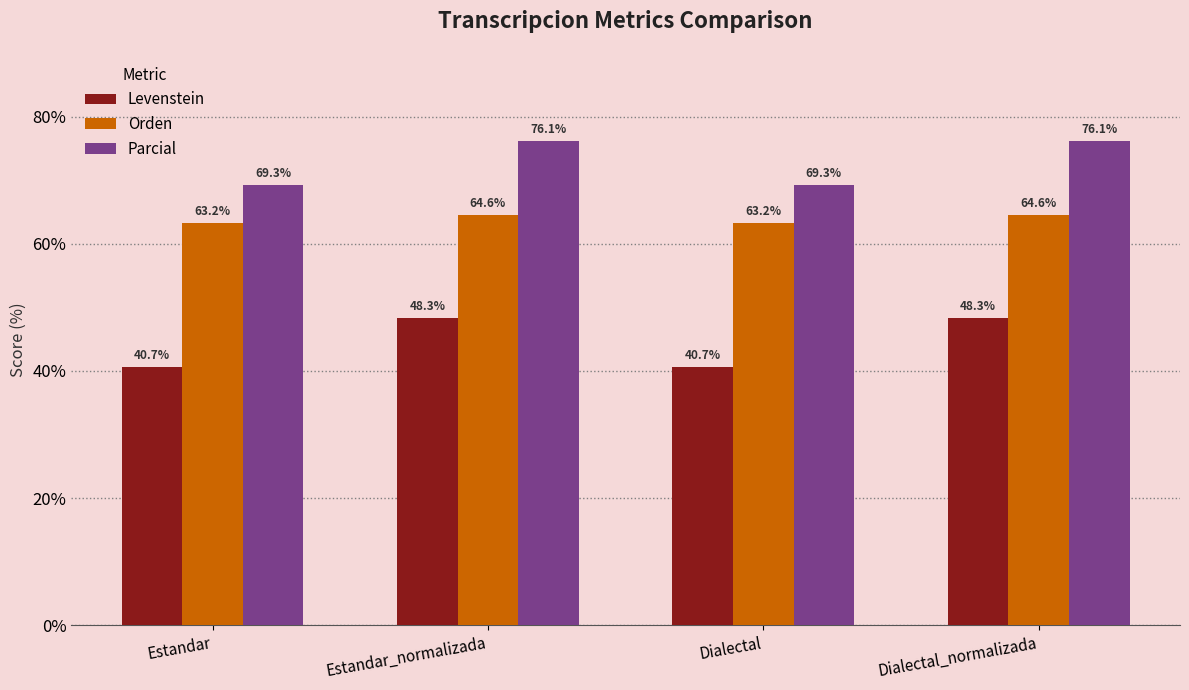

What is the total value across all series at Estandar_normalizada?

189.0